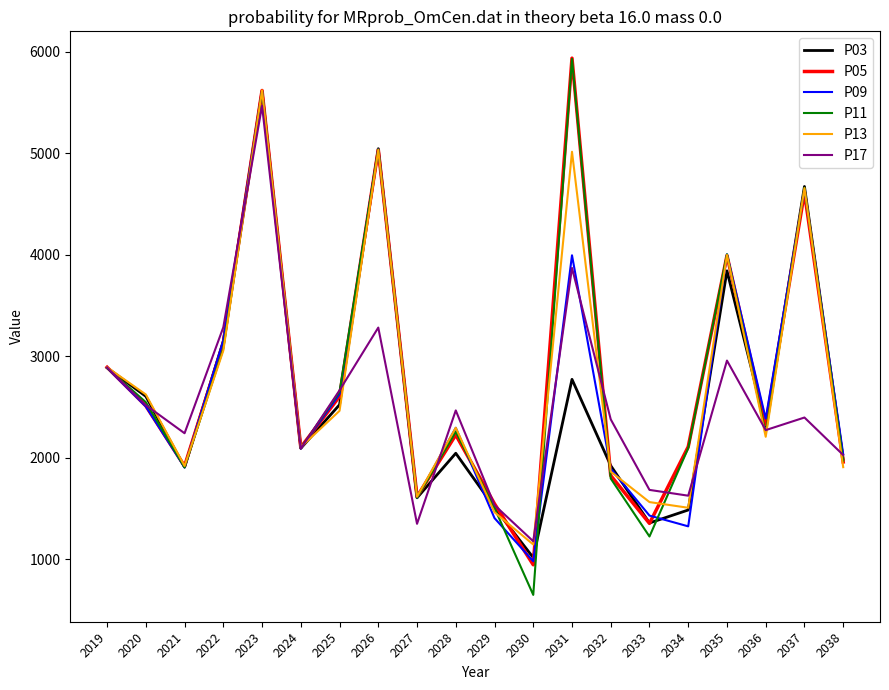

True or false: P09 has more than 2 interior local peaks.

True